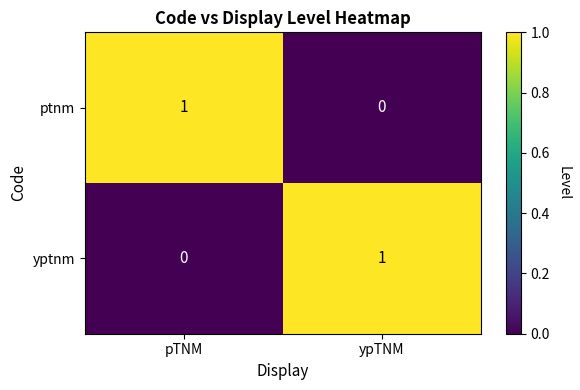

Is it true that yptnm equals 1 at ypTNM?

True